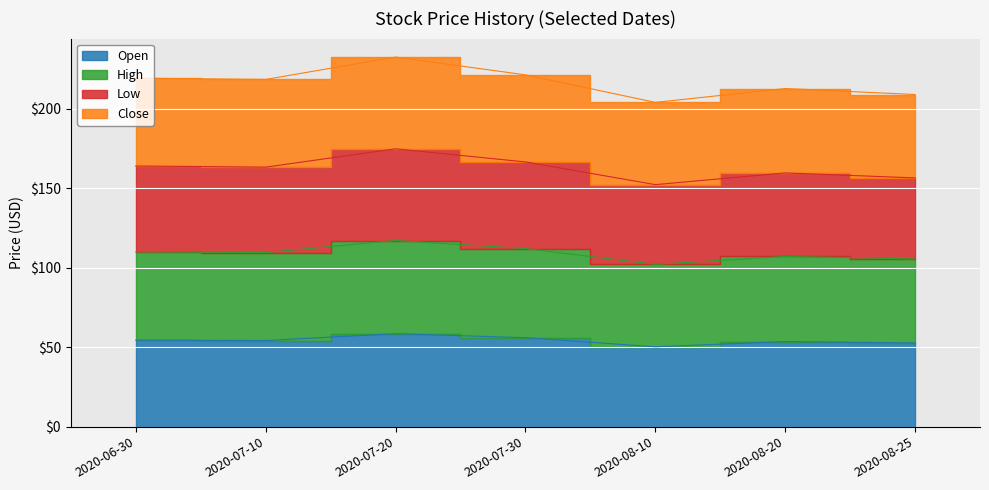

True or false: High and Low cross at least once.

False